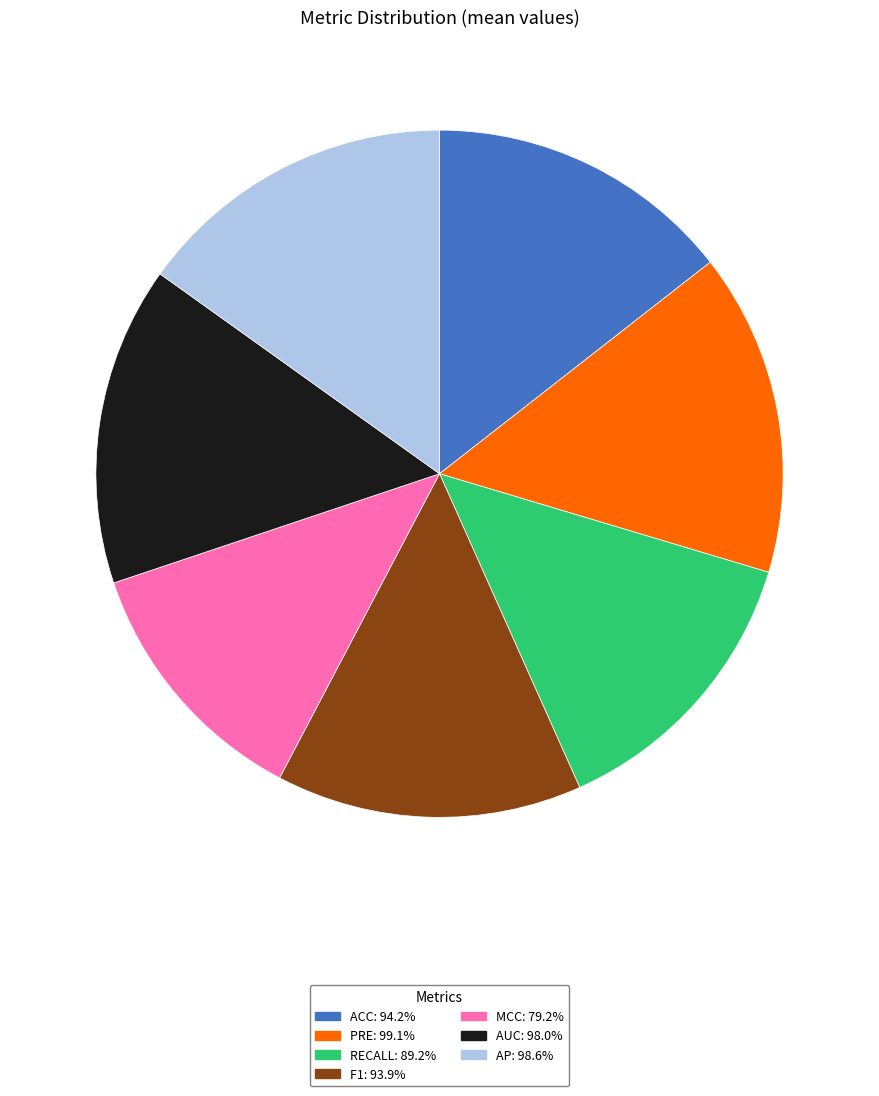

How many segments does this pie chart have?

7